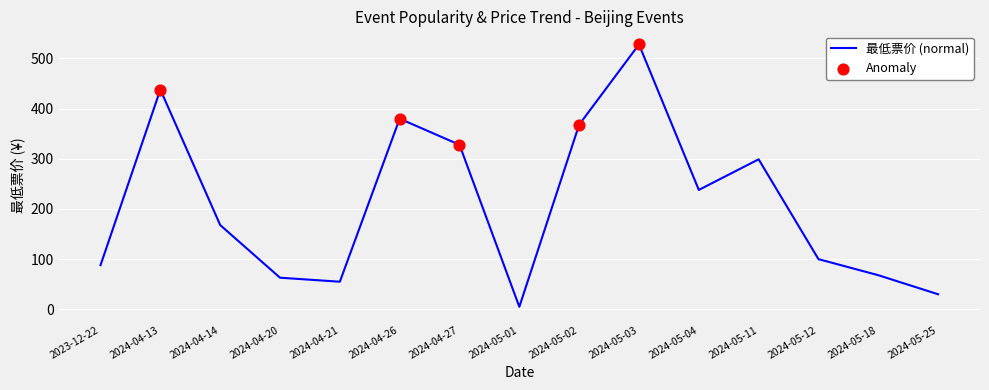

Which has a higher value, 2024-04-27 or 2024-05-03?

2024-05-03